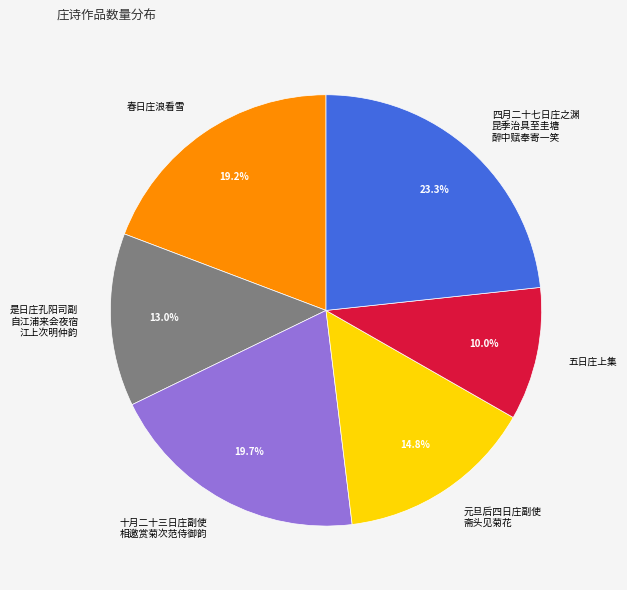

Rank the categories by value from lowest to highest.

五日庄上集, 是日庄孔阳司副 自江浦来会夜宿 江上次明仲韵, 元旦后四日庄副使 斋头见菊花, 春日庄浪看雪, 十月二十三日庄副使 相邀赏菊次范侍御韵, 四月二十七日庄之渊 昆季治具至圭塘 醉中赋奉寄一笑